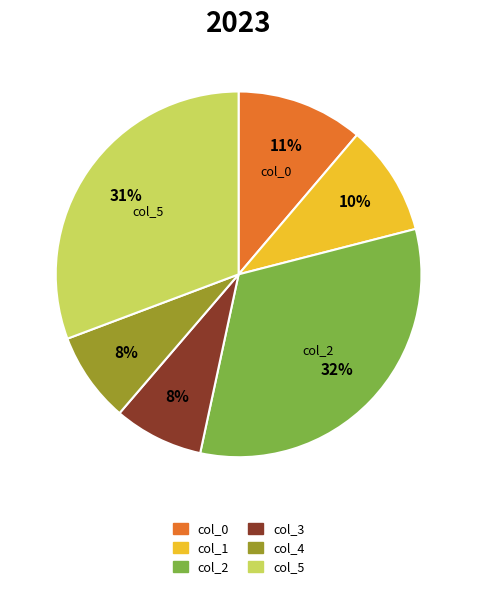

Count the number of slices in the pie.

6